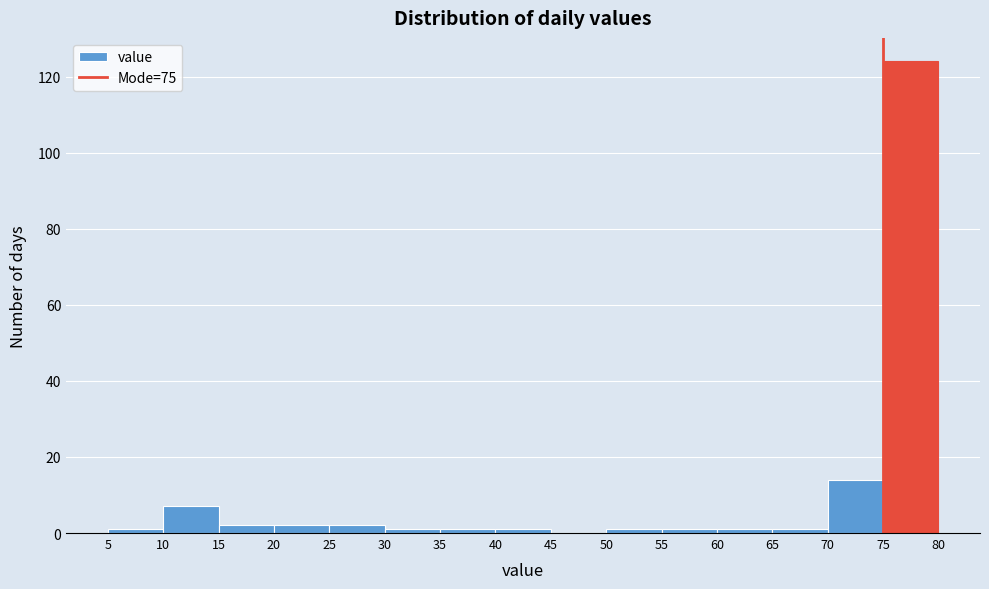

How tall is the bar that spans 70 to 75 on the x-axis? The values are not printed on the chart, so give them approximately, as read against the axis.

14